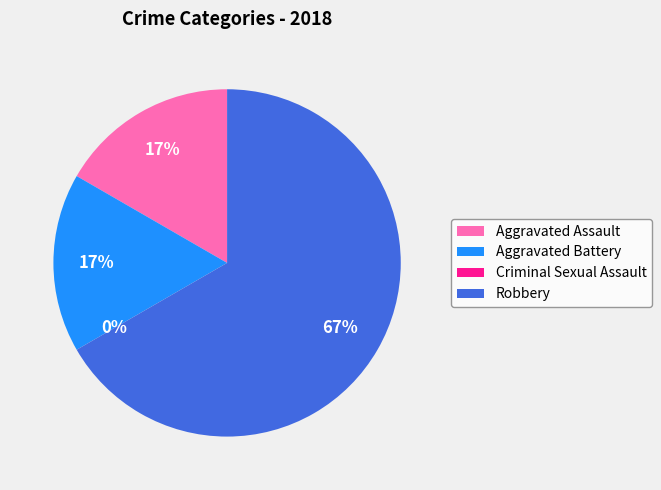

Does Aggravated Battery represent more than half of the total?

No